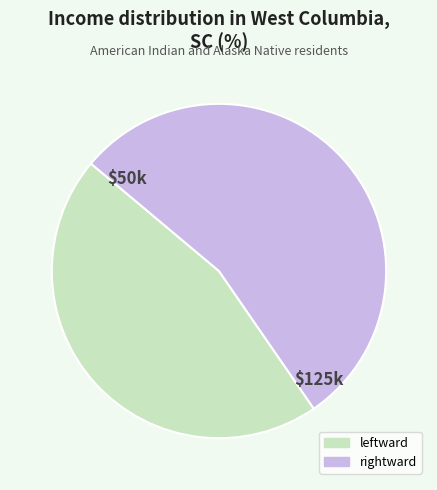

True or false: rightward accounts for 54% of the total.

True